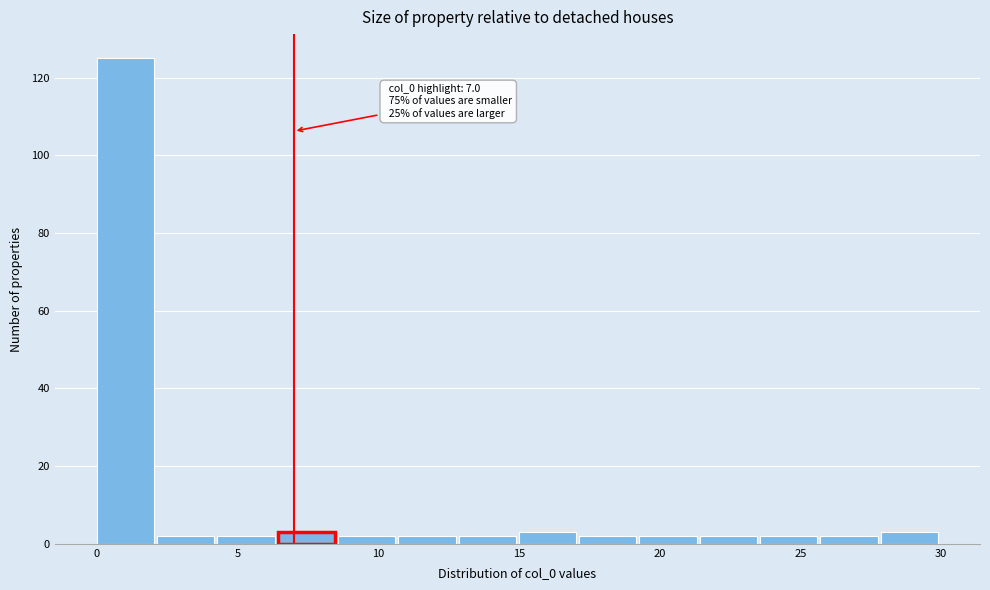

Which range on the x-axis has the tallest bar?

0.0 to 2.0